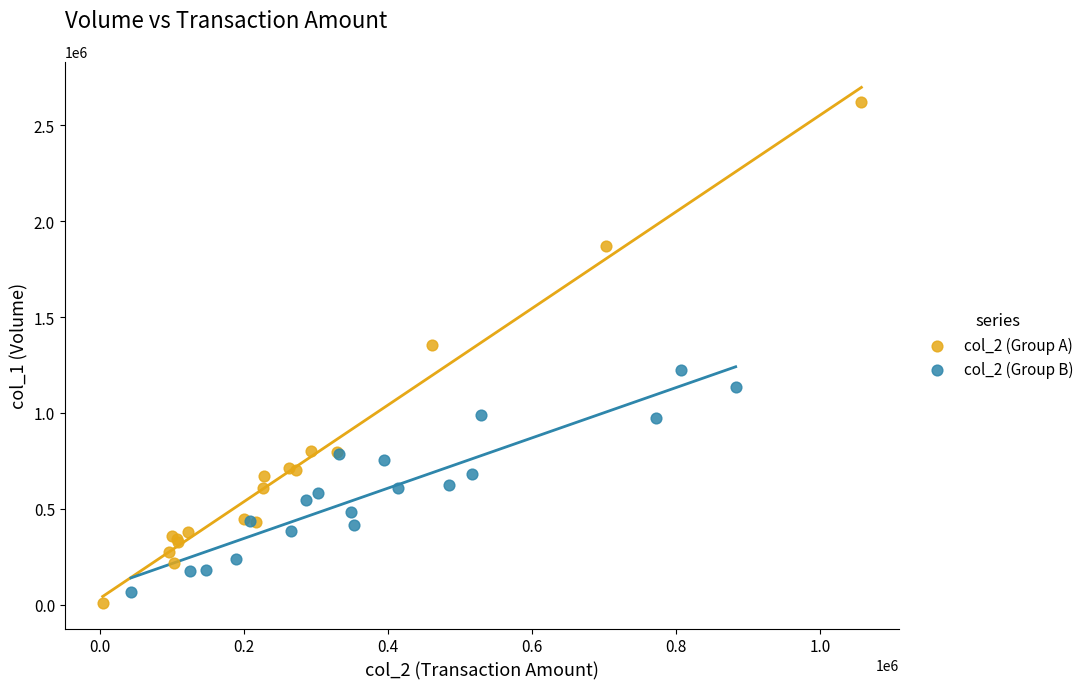

Which series has the widest spread of Y values?

col_2 (Group A)